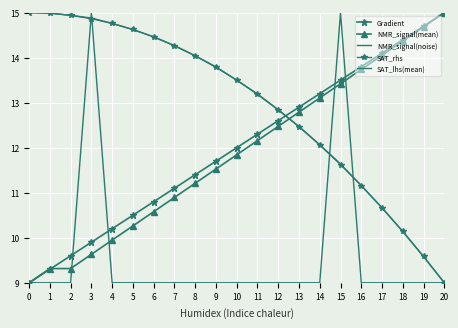

What is the highest value of the NMR_signal(mean) series?

15.0